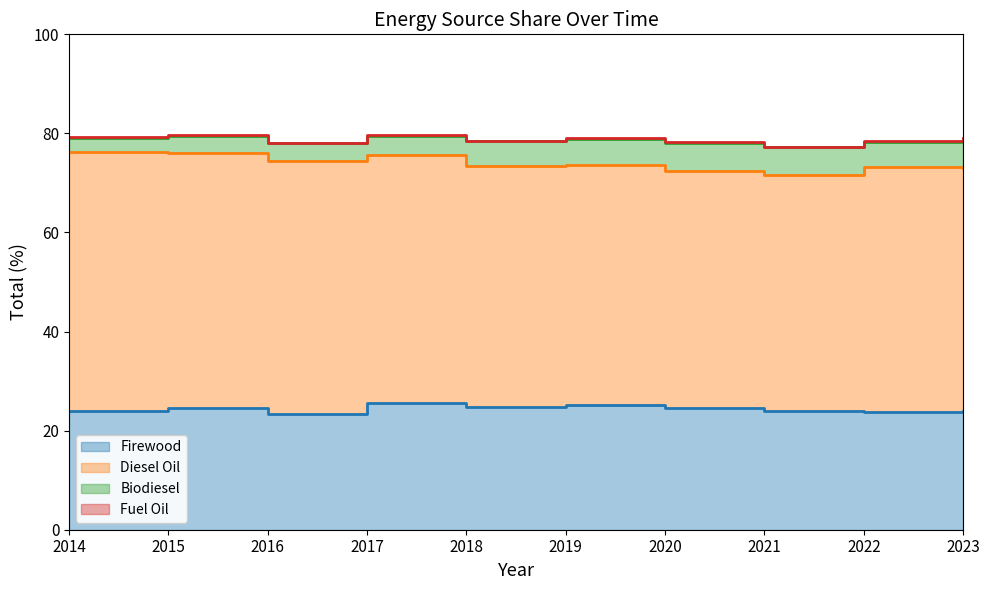

Between 2017 and 2019, which is larger?

2017